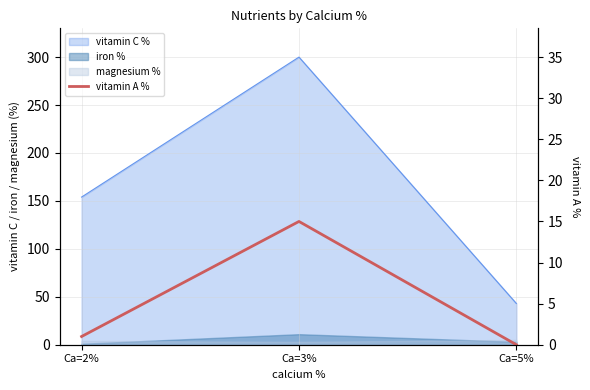

Count the number of values greater than 1.

1